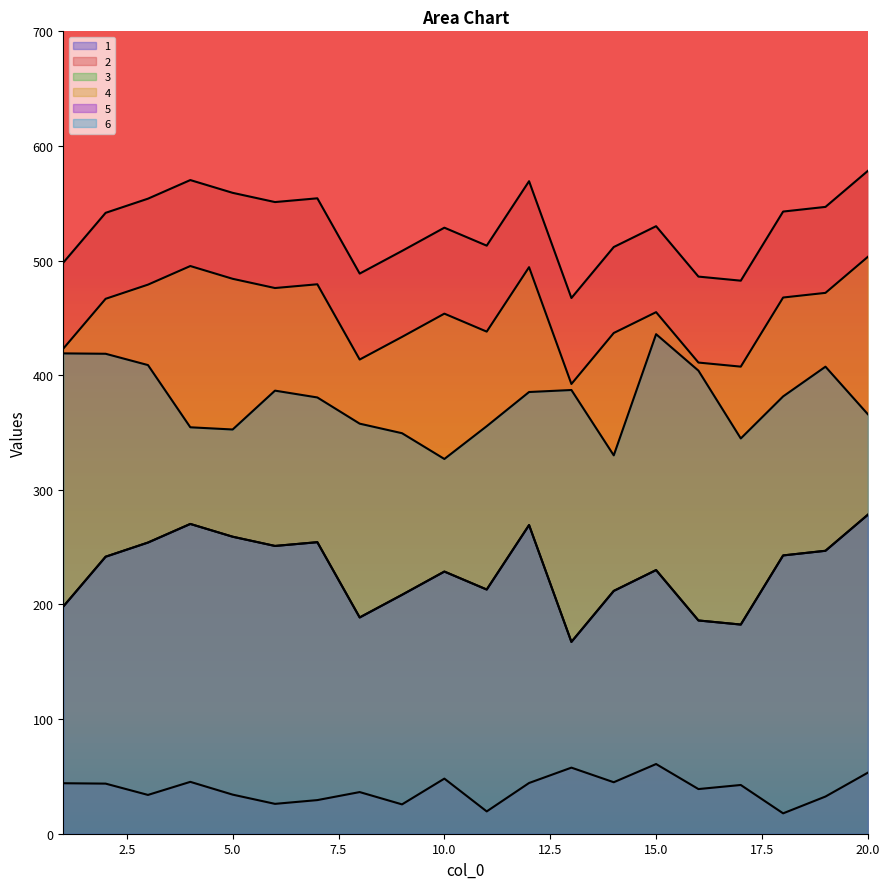

Which label corresponds to the largest value in the chart?

20